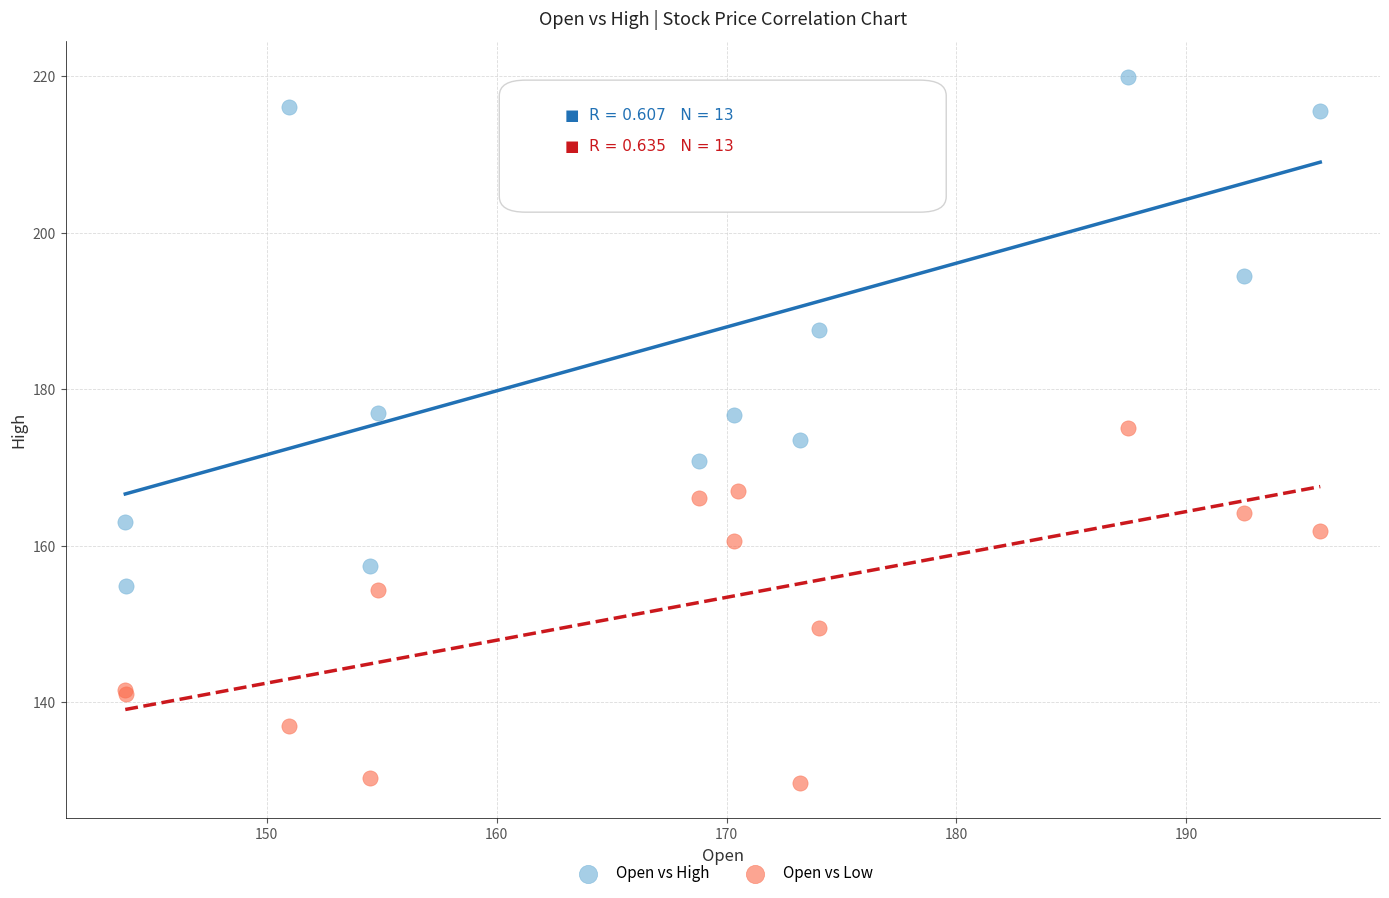

Which series reaches the minimum Y coordinate?

Open vs Low